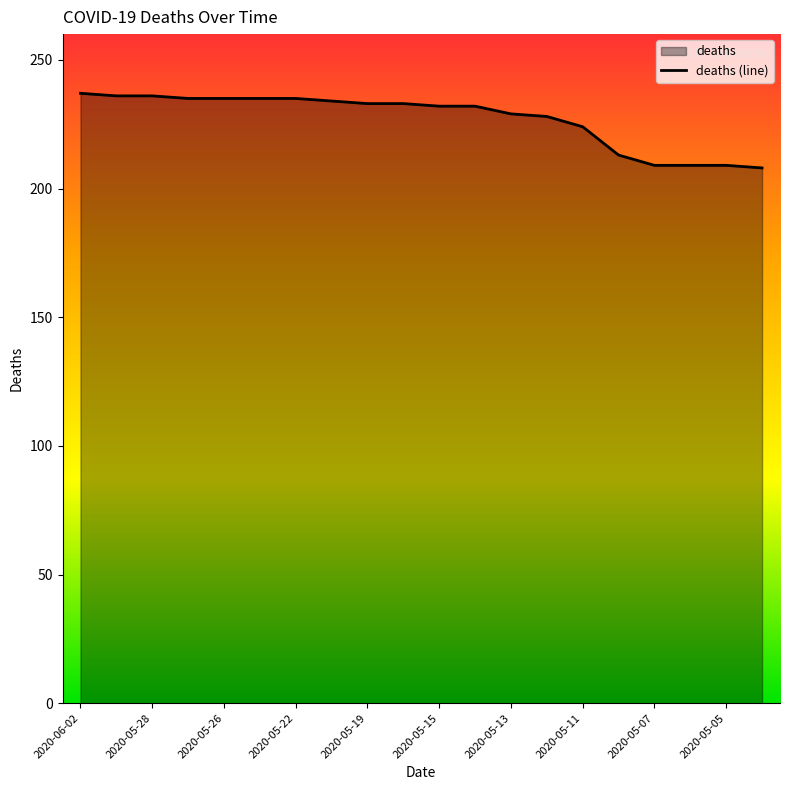

How many values exceed 233?

8